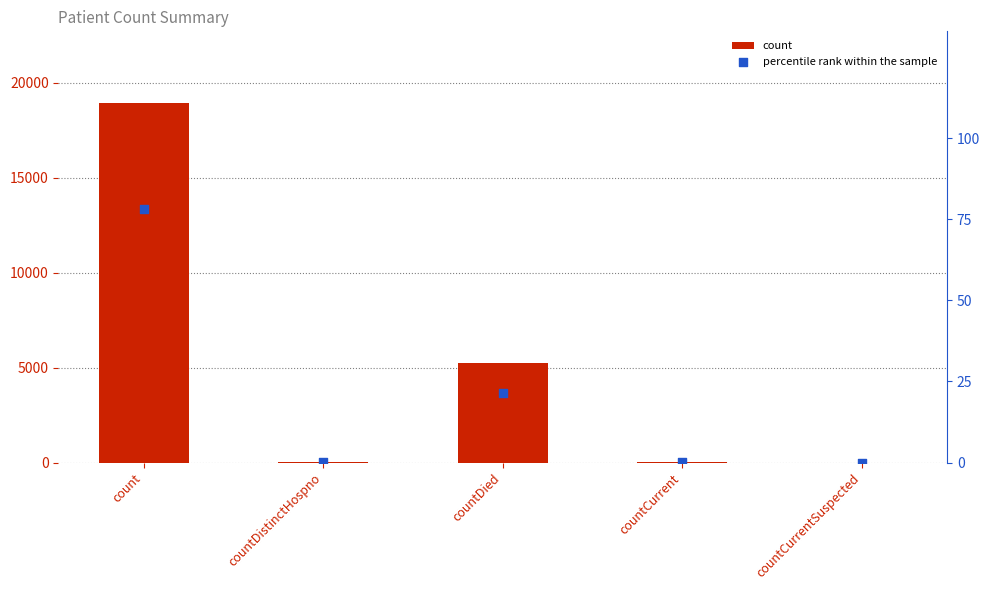

At how many categories does at least one series exceed 11347?

1